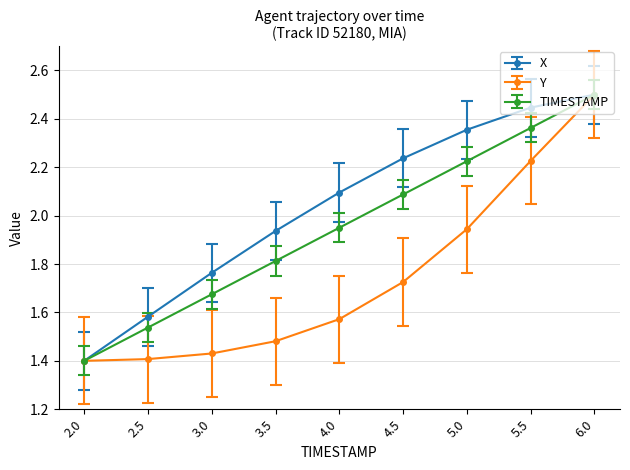

True or false: X has more than 2 interior local peaks.

False